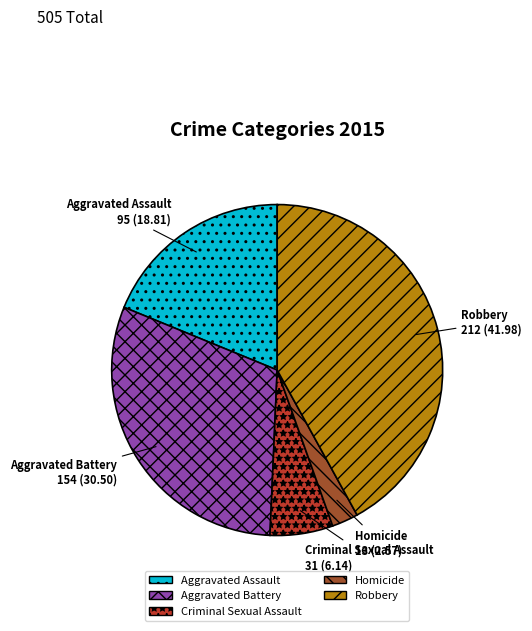

What is the smallest slice in the pie chart?

Homicide